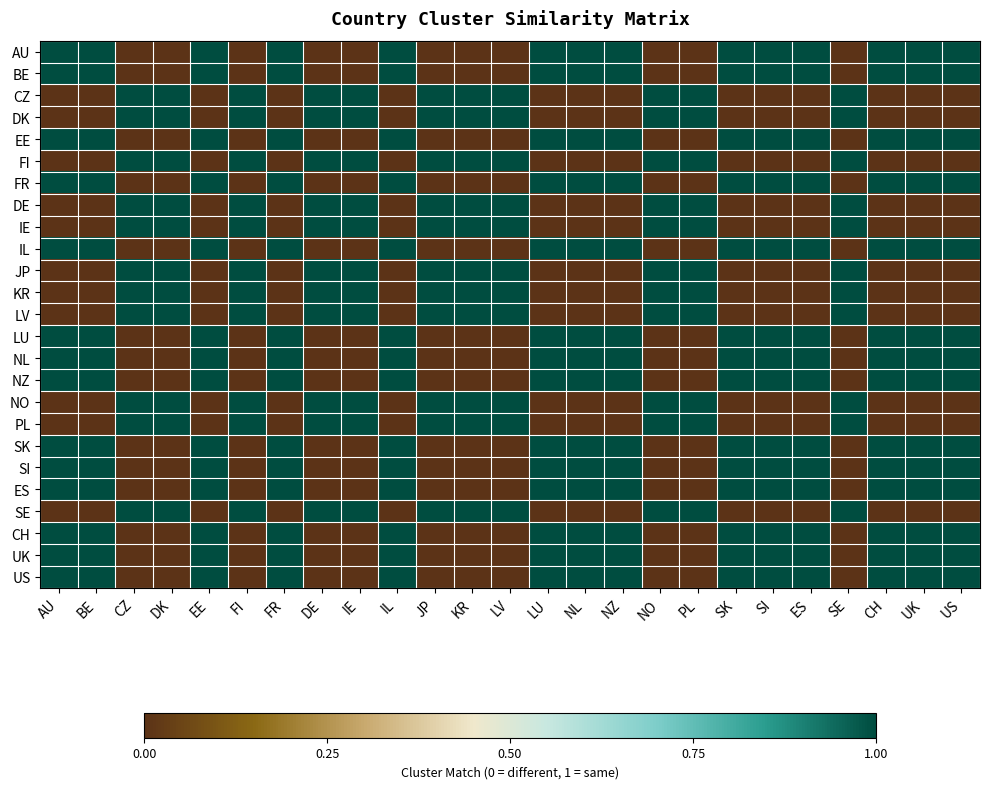

List the series in order of their peak value, lowest first.

AU, BE, CZ, DK, EE, FI, FR, DE, IE, IL, JP, KR, LV, LU, NL, NZ, NO, PL, SK, SI, ES, SE, CH, UK, US